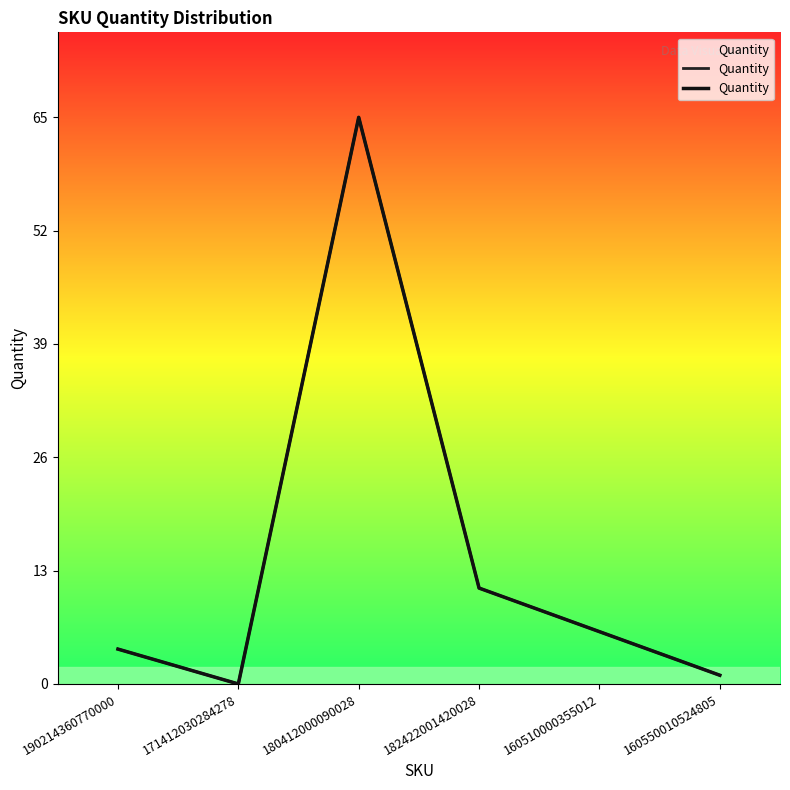

How many interior local peaks (higher than both neighbors) does the data have?

1